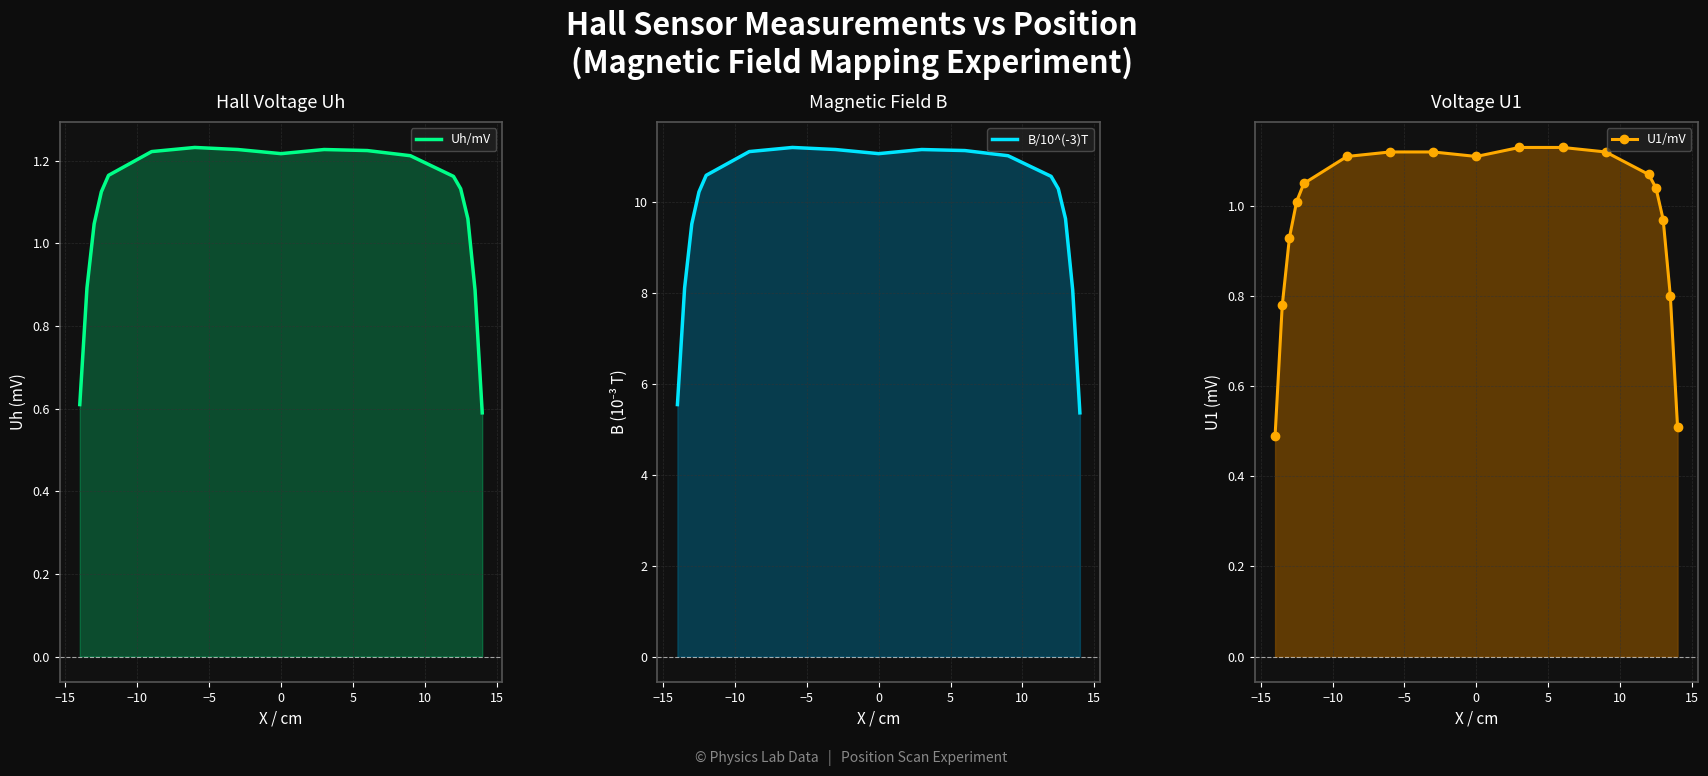

Reading left to right, transcribe all the data shown in this chart.

Uh/mV: 0.6	0.9	1.0	1.1	1.2	1.2	1.2	1.2	1.2	1.2	1.2	1.2	1.2	1.1	1.1	0.9	0.6
B/10^(-3)T: 5.5	8.1	9.5	10.2	10.6	11.1	11.2	11.2	11.1	11.2	11.1	11.0	10.6	10.3	9.6	8.1	5.4
U1/mV: 0.5	0.8	0.9	1.0	1.1	1.1	1.1	1.1	1.1	1.1	1.1	1.1	1.1	1.0	1.0	0.8	0.5